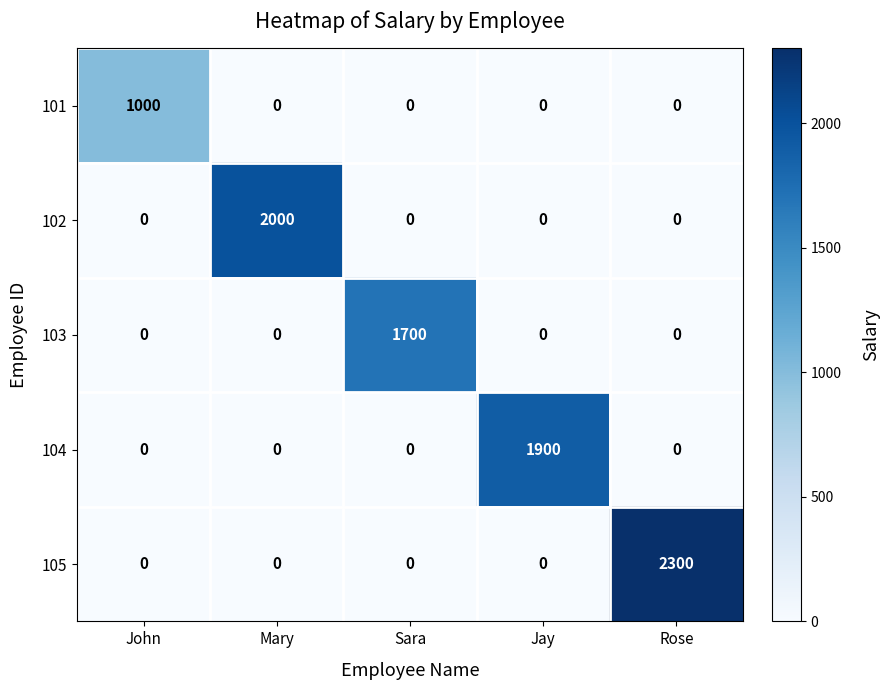

Rank the series by their maximum value, from highest to lowest.

105, 102, 104, 103, 101